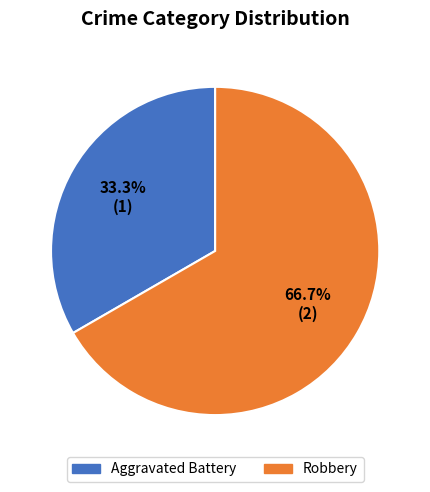

What percentage is the Aggravated Battery slice, to the nearest percent?

33%